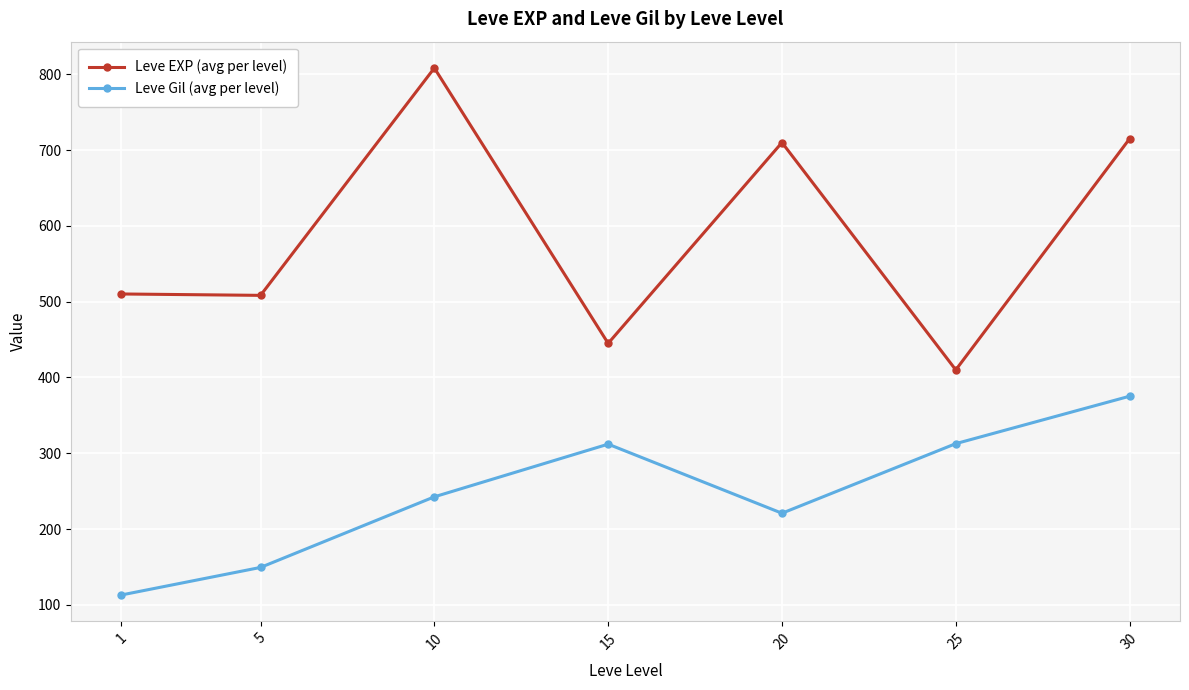

What is the maximum value shown in the chart?

808.3